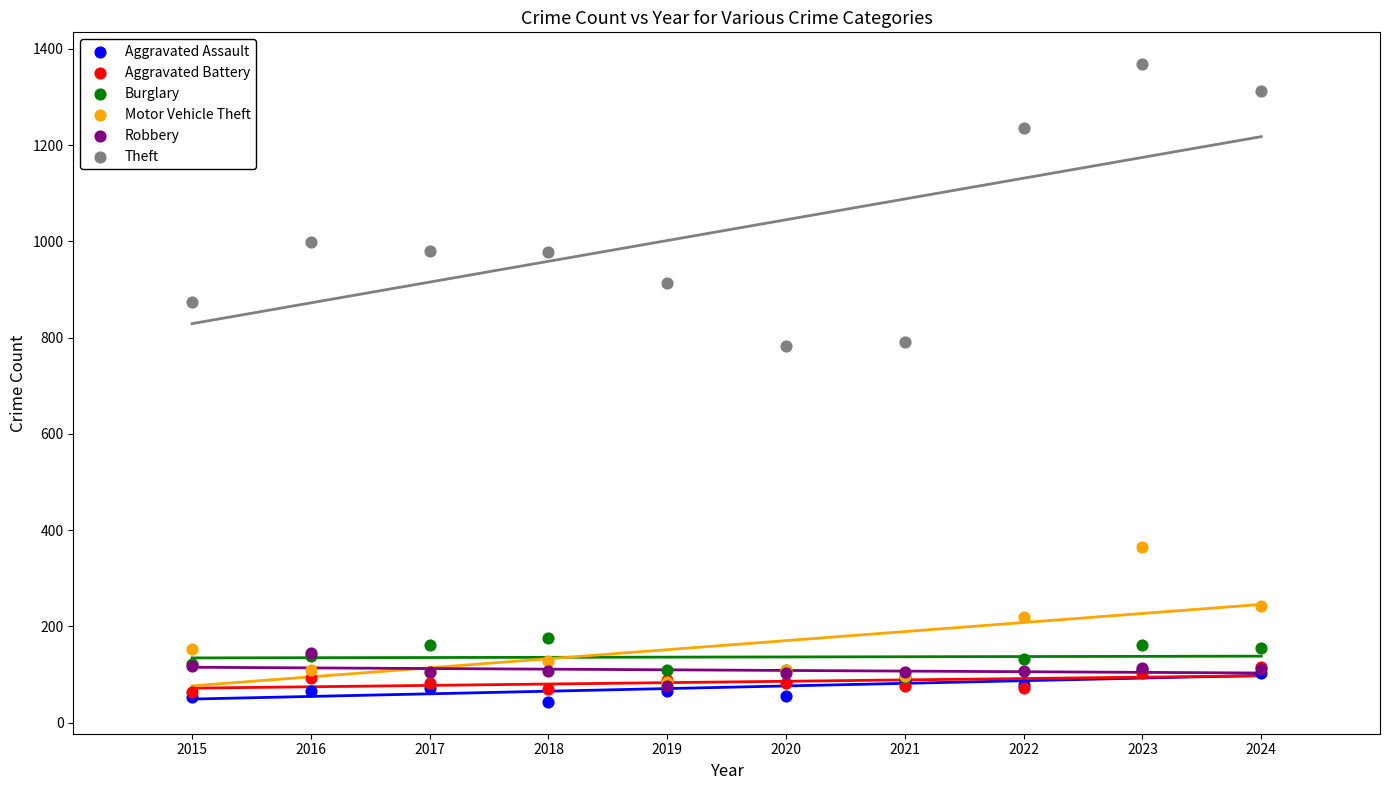

Which series contains the highest Y value?

Theft